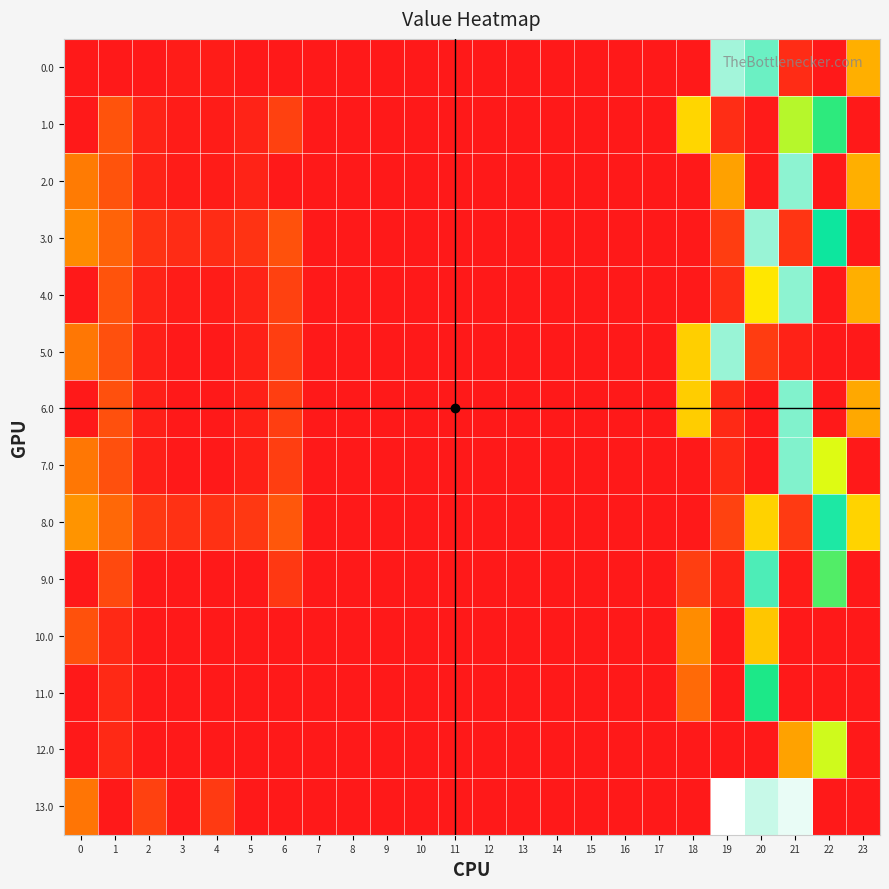

At how many categories does at least one series exceed 158?

4